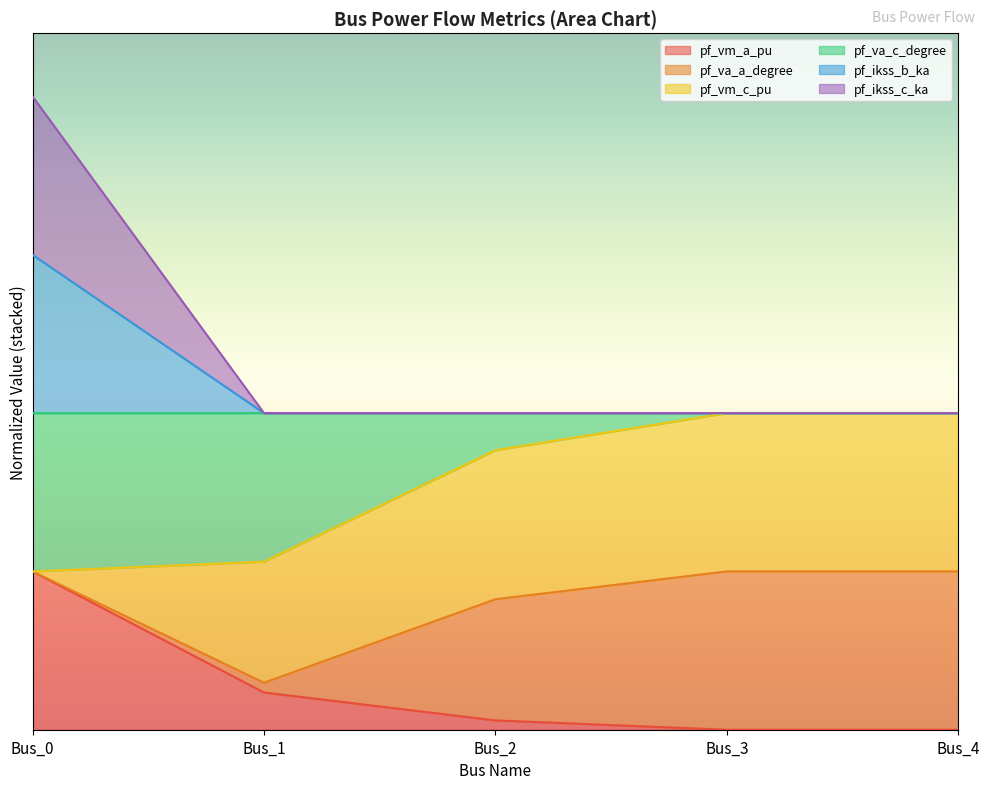

Which label corresponds to the largest value in the chart?

Bus_0